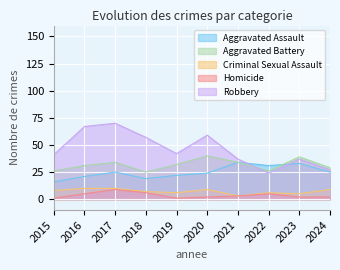

At which category does the chart reach its peak across all series?

2017